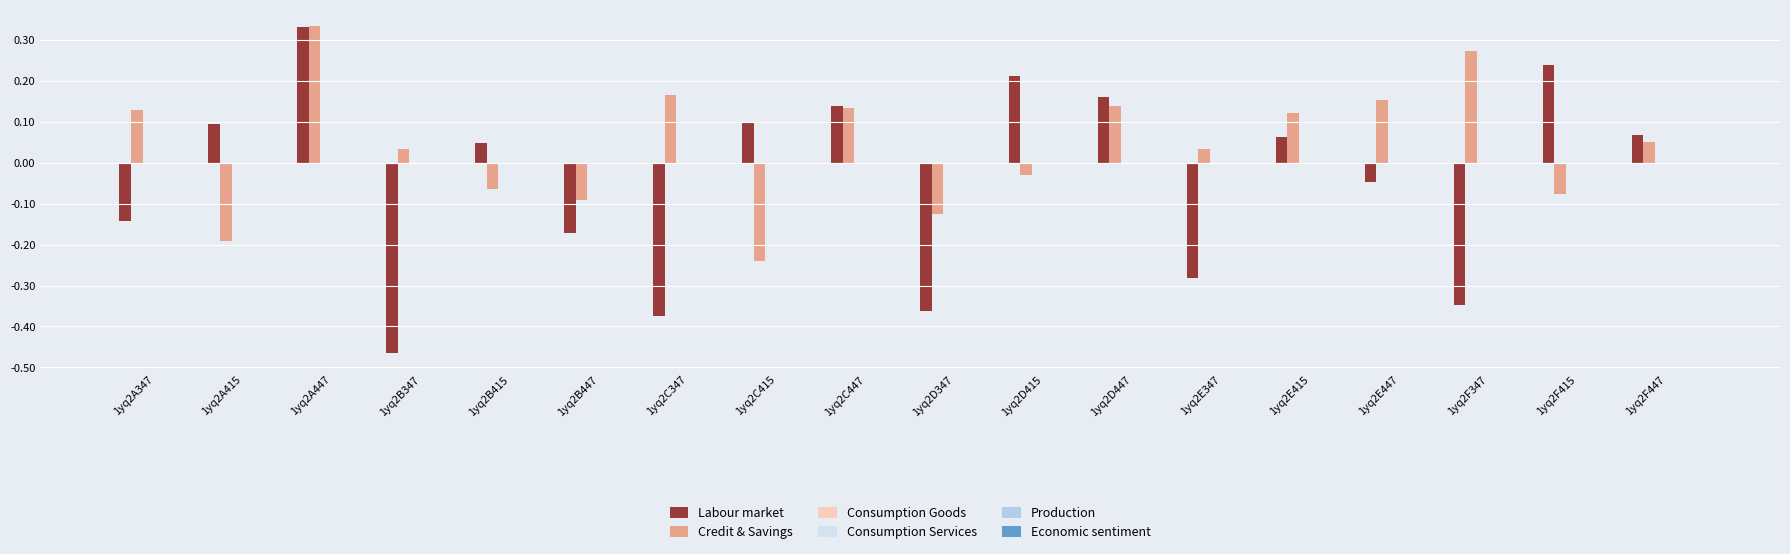

Which series has the widest spread of values?

Labour market